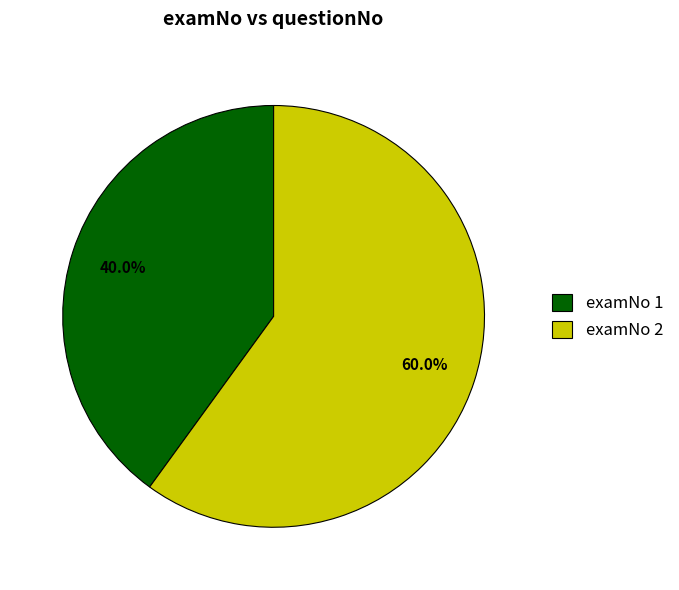

What is the total percentage of examNo 1 and examNo 2?

100.0%